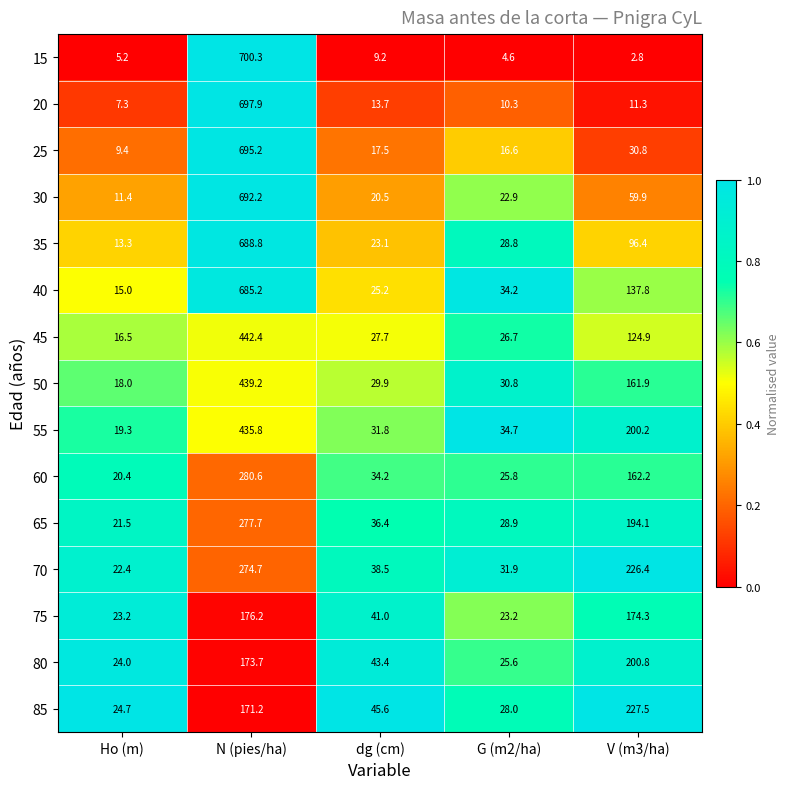

What is the difference between the 70 values at Ho (m) and V (m3/ha)?

204.0